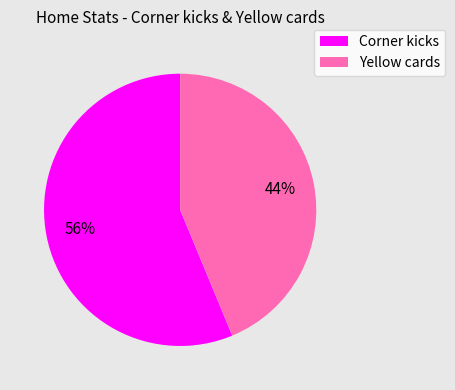

Does Corner kicks represent more than half of the total?

Yes